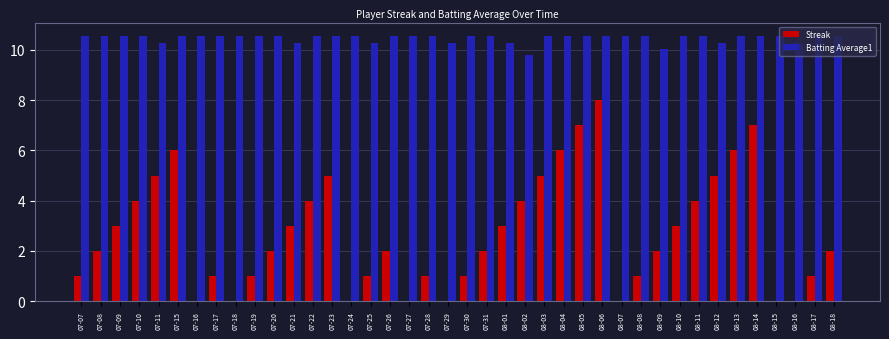

Which series has the largest total across all categories?

Batting Average1